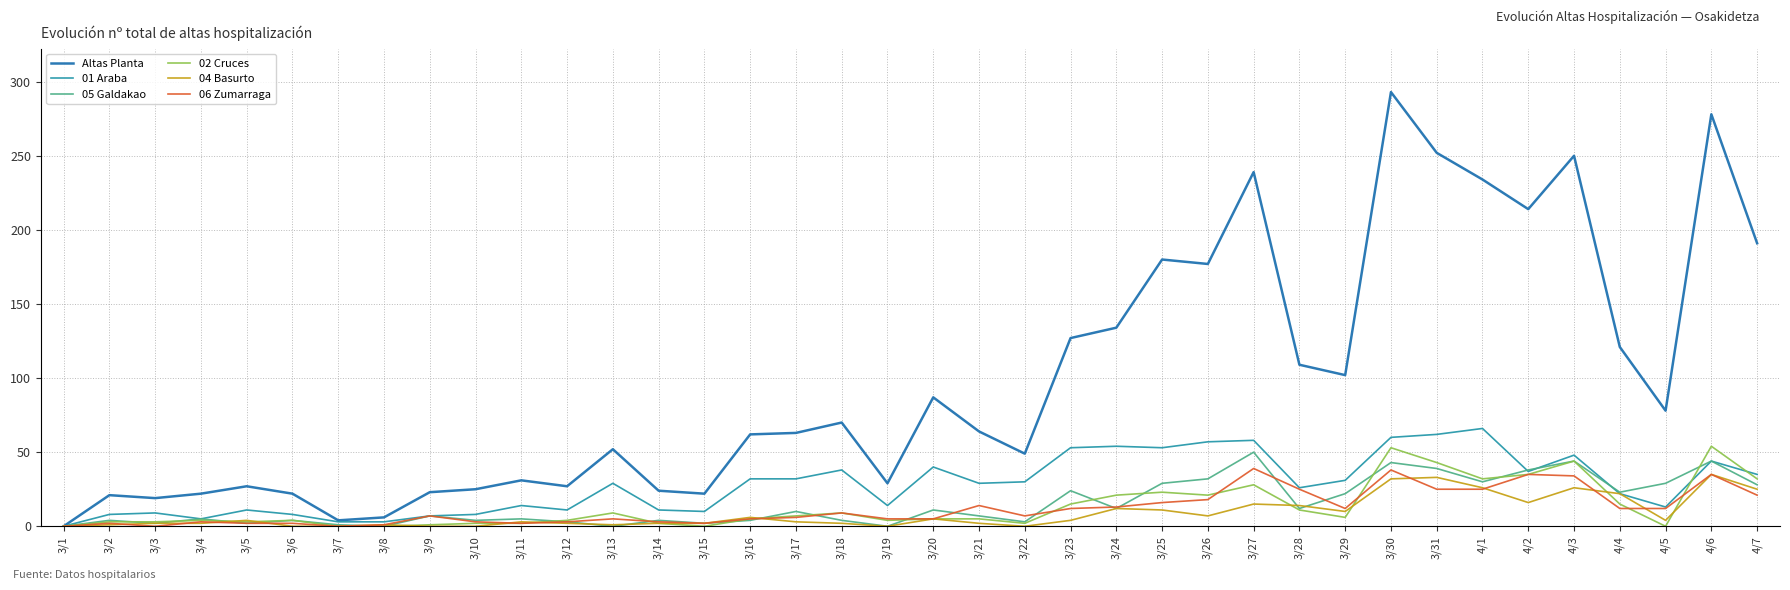

Where is Altas Planta nearest to the value 146?

3/24